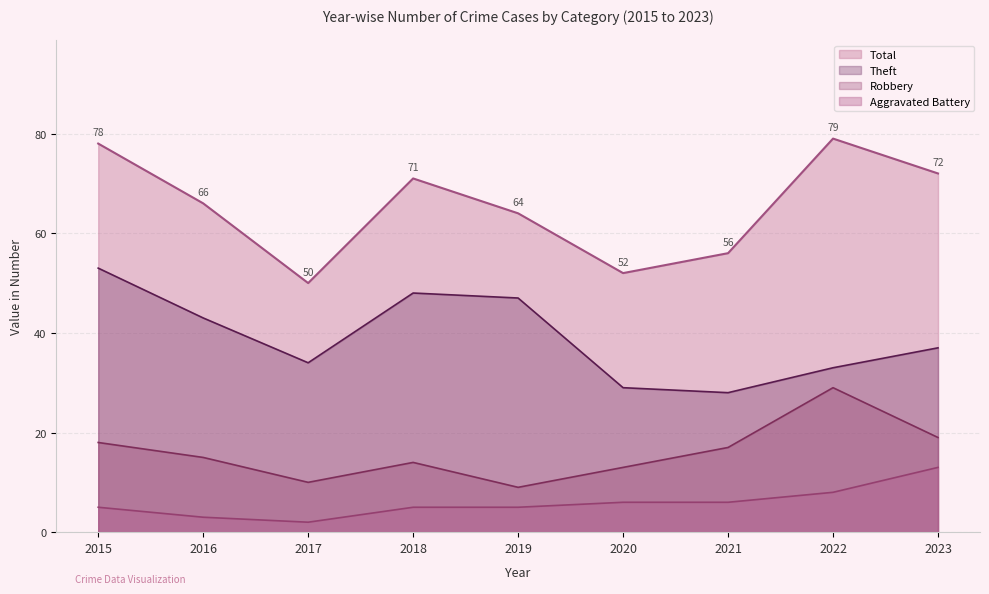

True or false: Total and Aggravated Battery intersect in this chart.

False